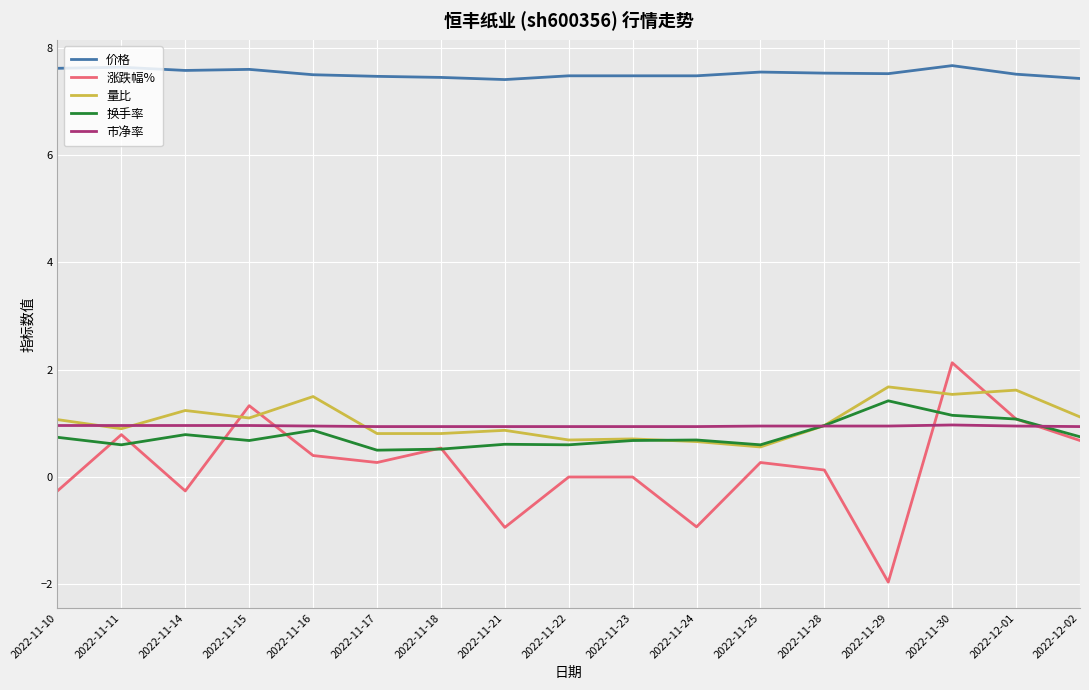

Does the chart display data point markers on the line(s)?

No